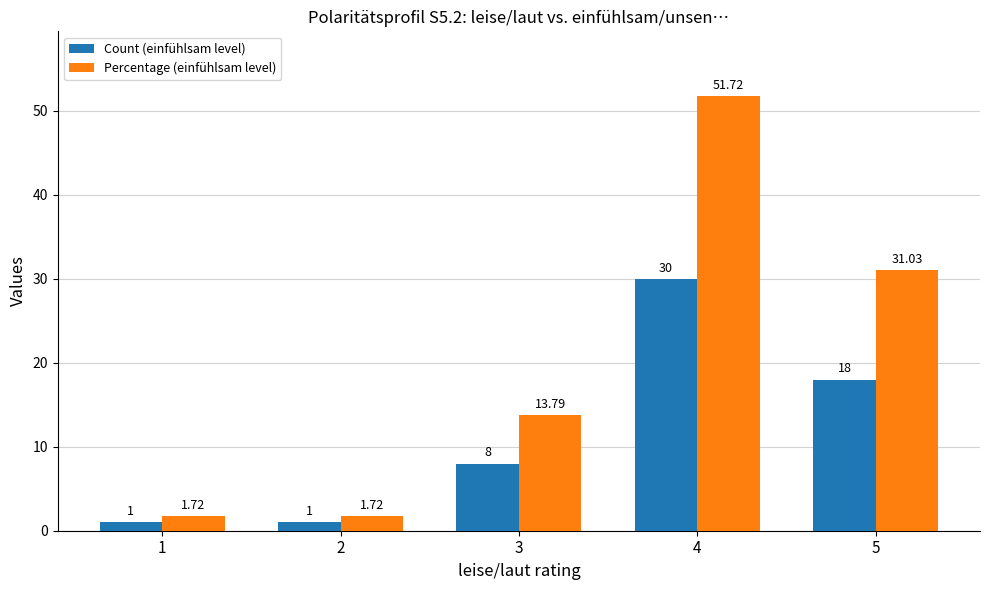

Which series has the largest range (max minus min)?

Percentage (einfühlsam level)